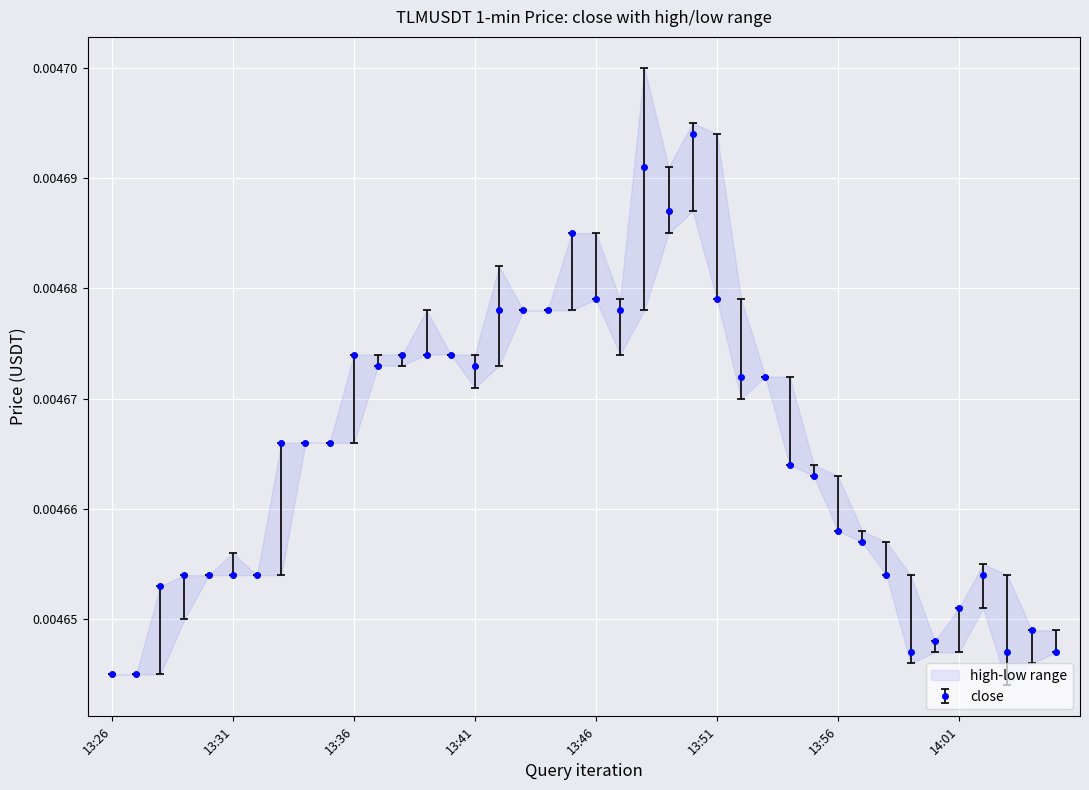

Count the close values in the range 0 to 1.

40